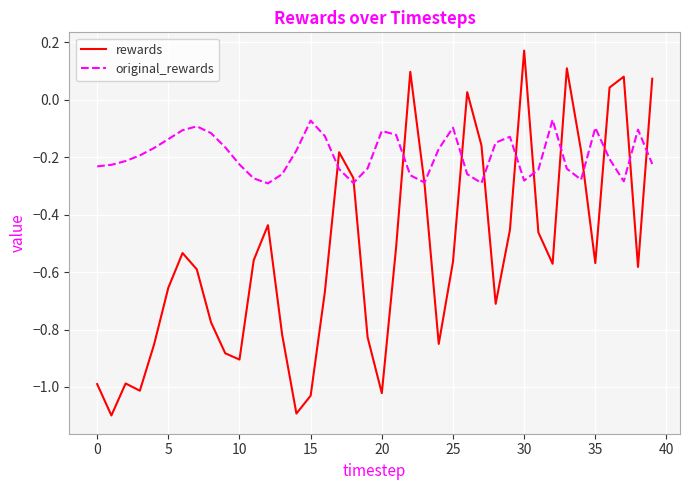

After their last crossing, which series has the higher values: rewards or original_rewards?

rewards